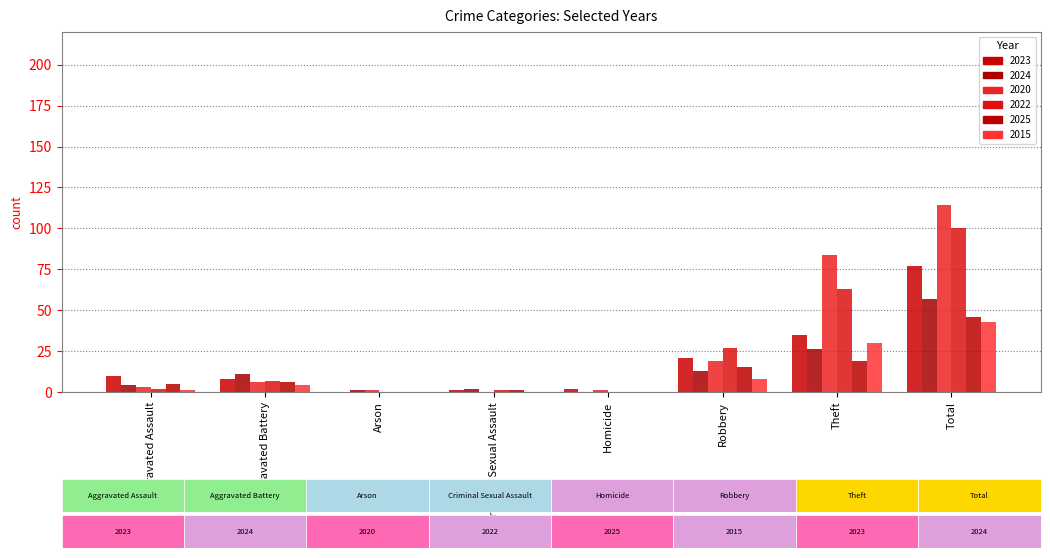

What is the total value across all series at Aggravated Battery?

42